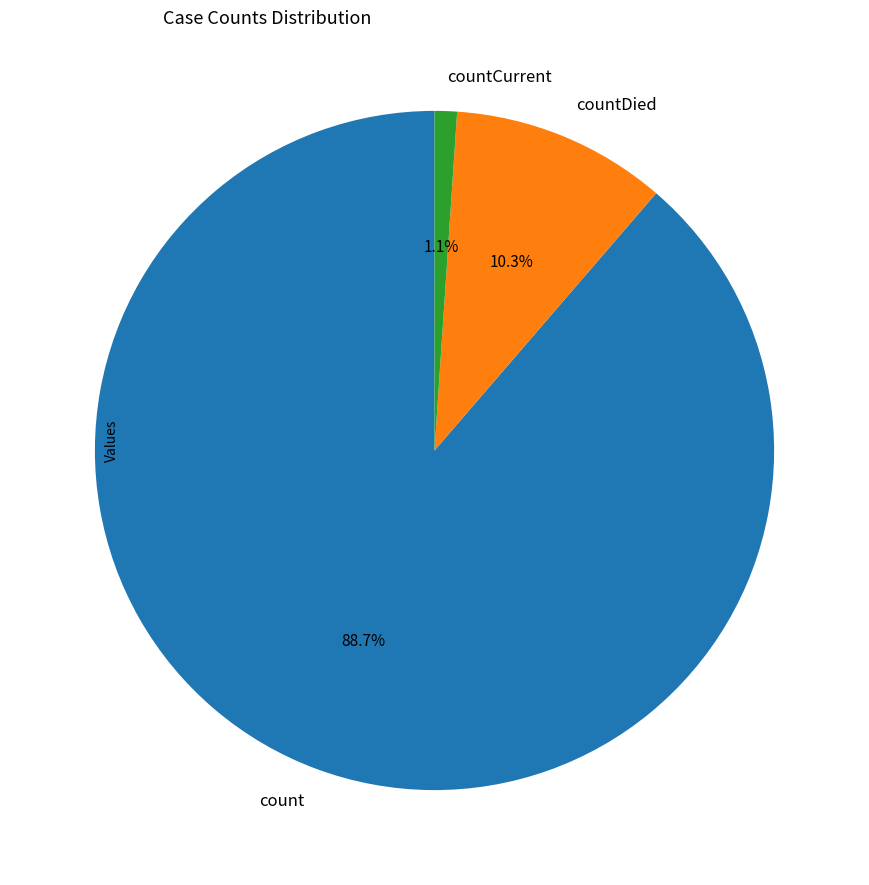

Count the number of slices in the pie.

3